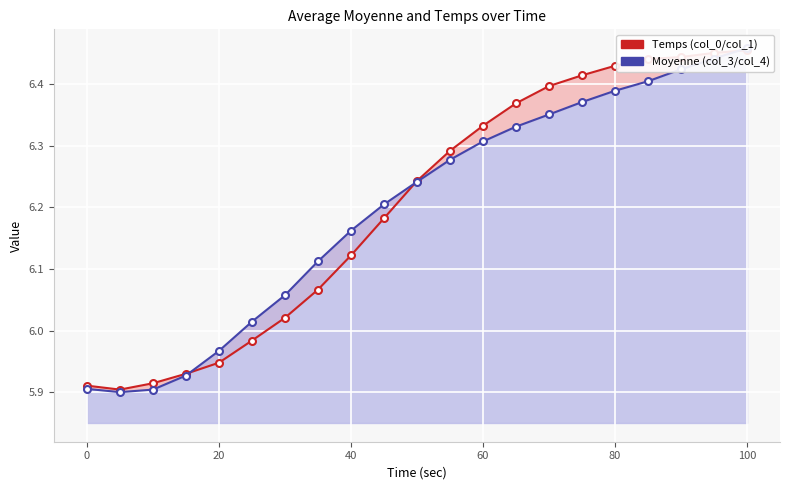

Which series has the widest spread of values?

Moyenne (col_3/col_4)